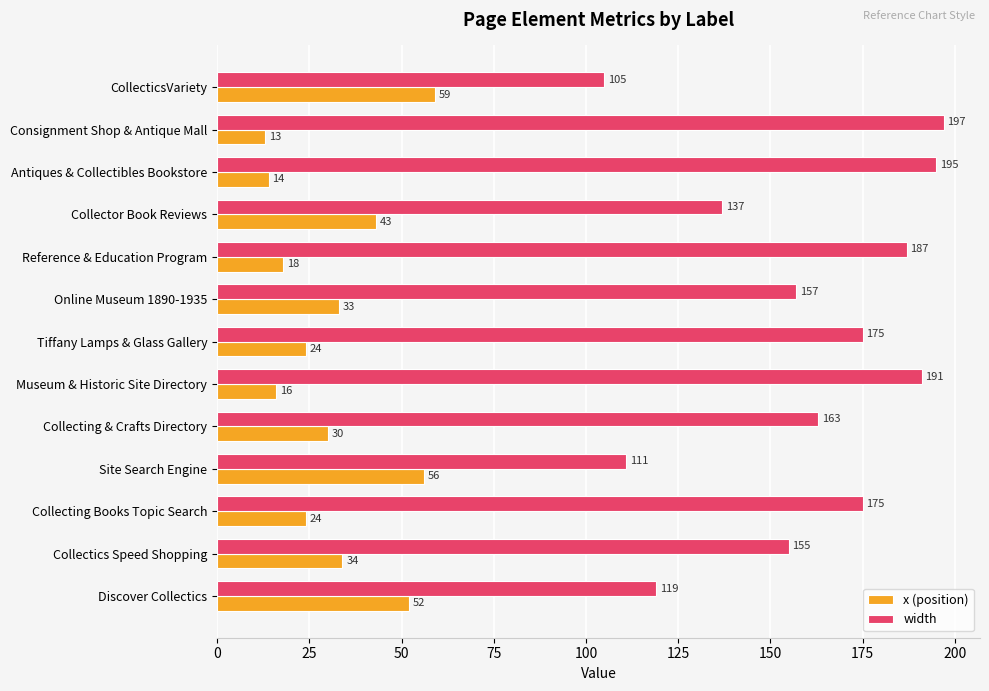

How many categories are shown in the chart?

13